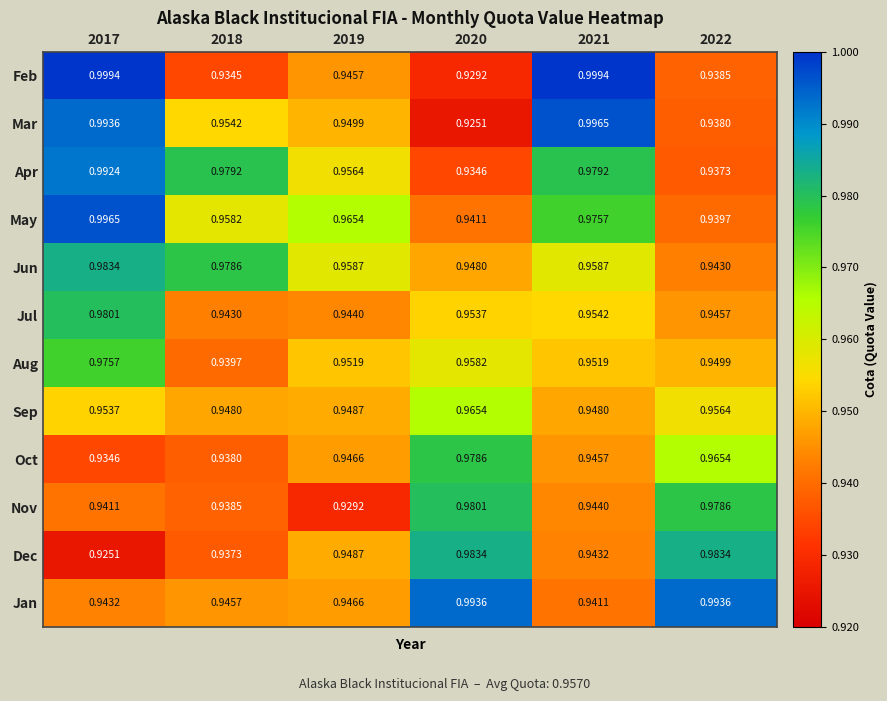

Is the value of May at 2020 greater than the value of Sep at 2022?

No